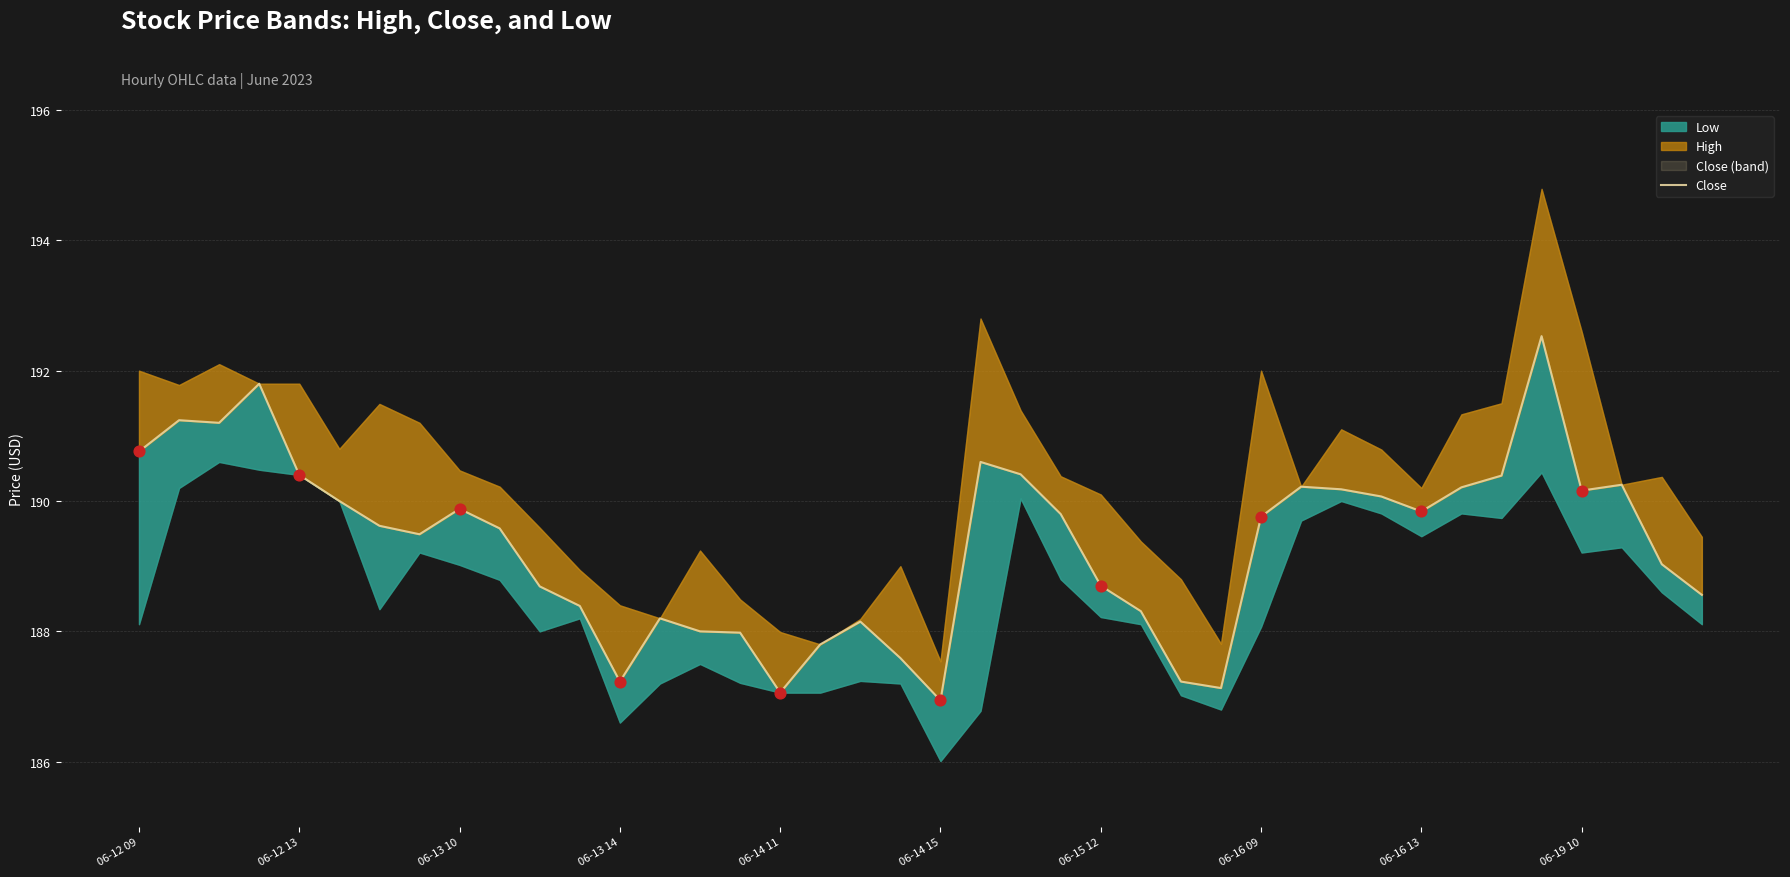

What is the change in value from 06-13 14 to 12?

-4.6